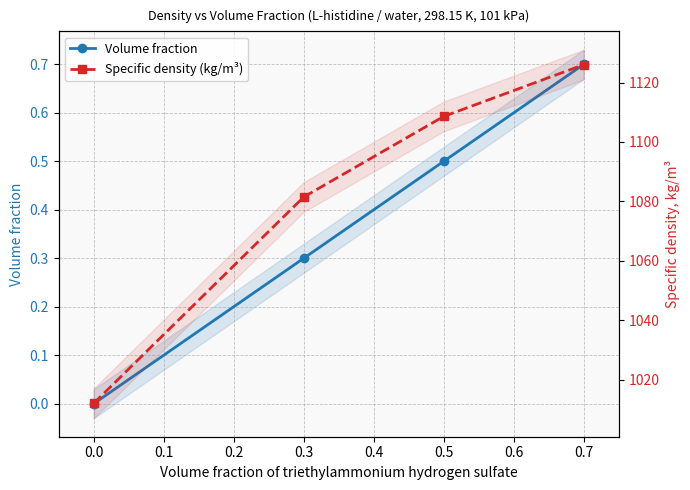

Which has a higher value, 0.3 or 0.7?

0.7